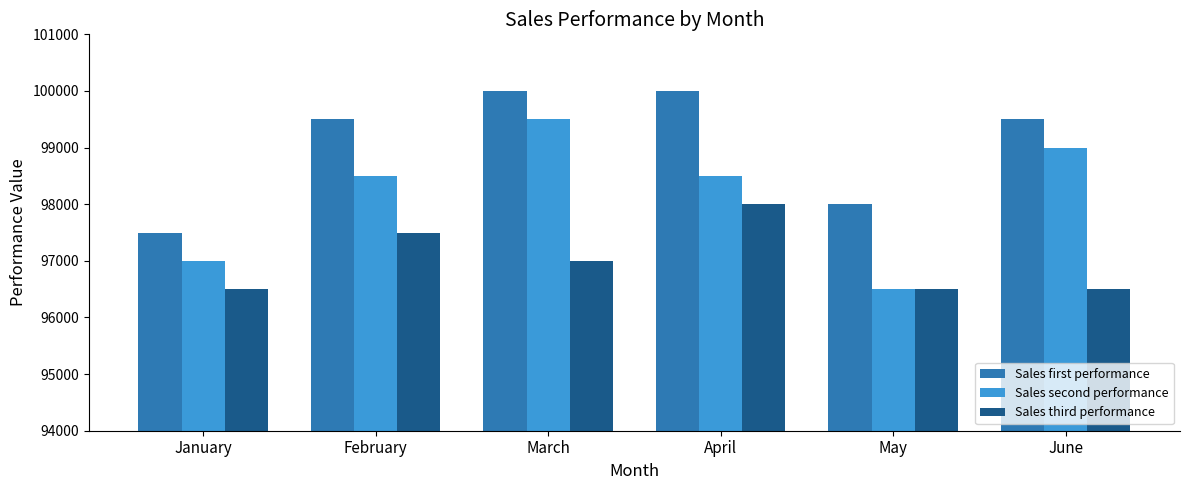

Which series has the widest spread of values?

Sales second performance